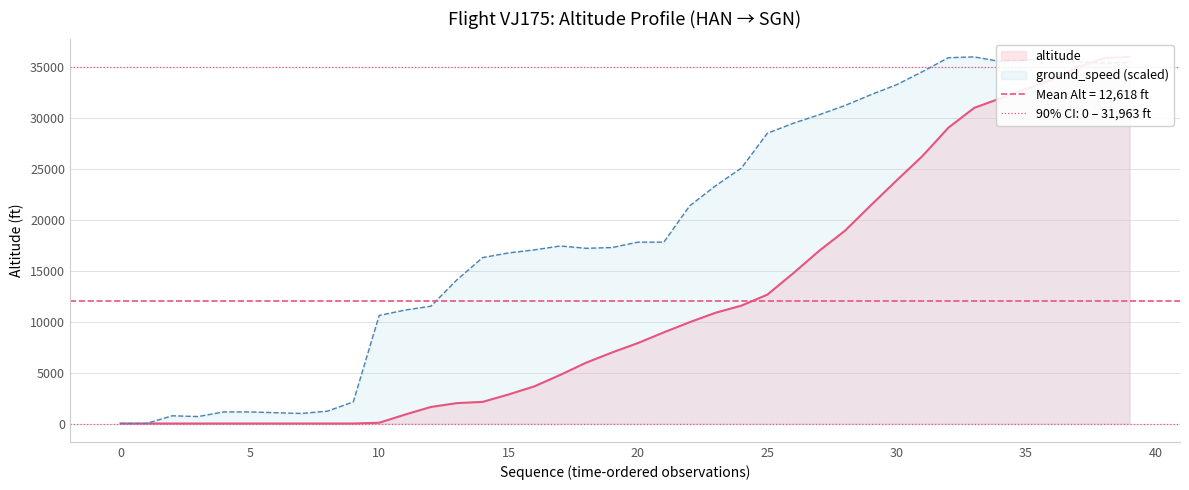

At which label is altitude closest to 18000?

28